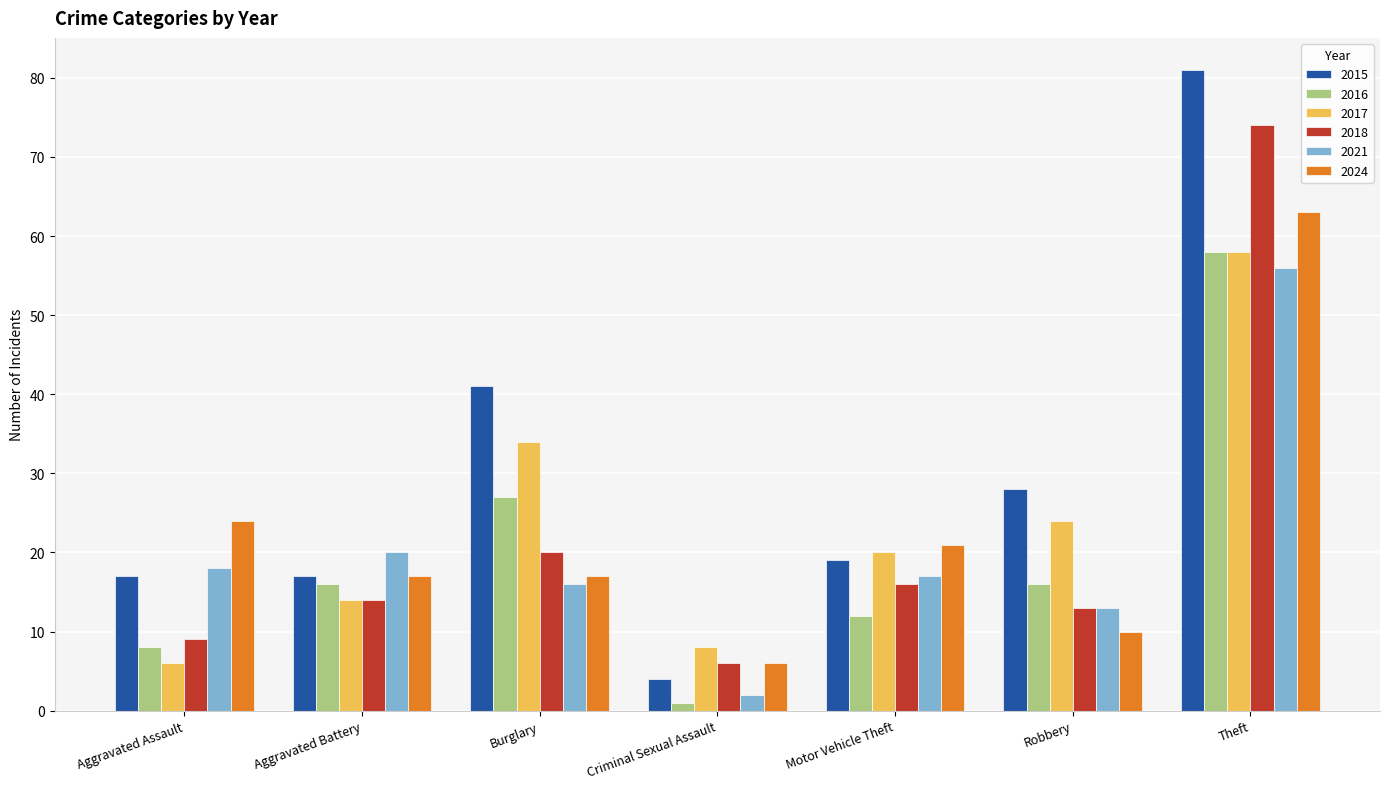

The value of 2016 at Robbery is 6. True or false?

False